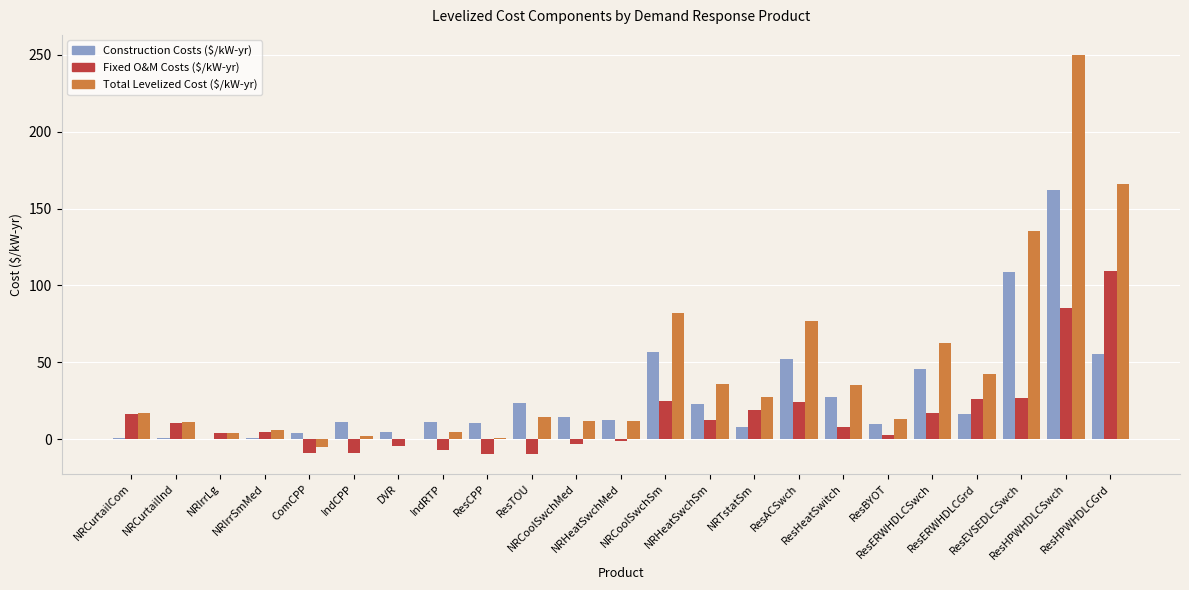

What is the sum of all Total Levelized Cost ($/kW-yr) values?

1005.2